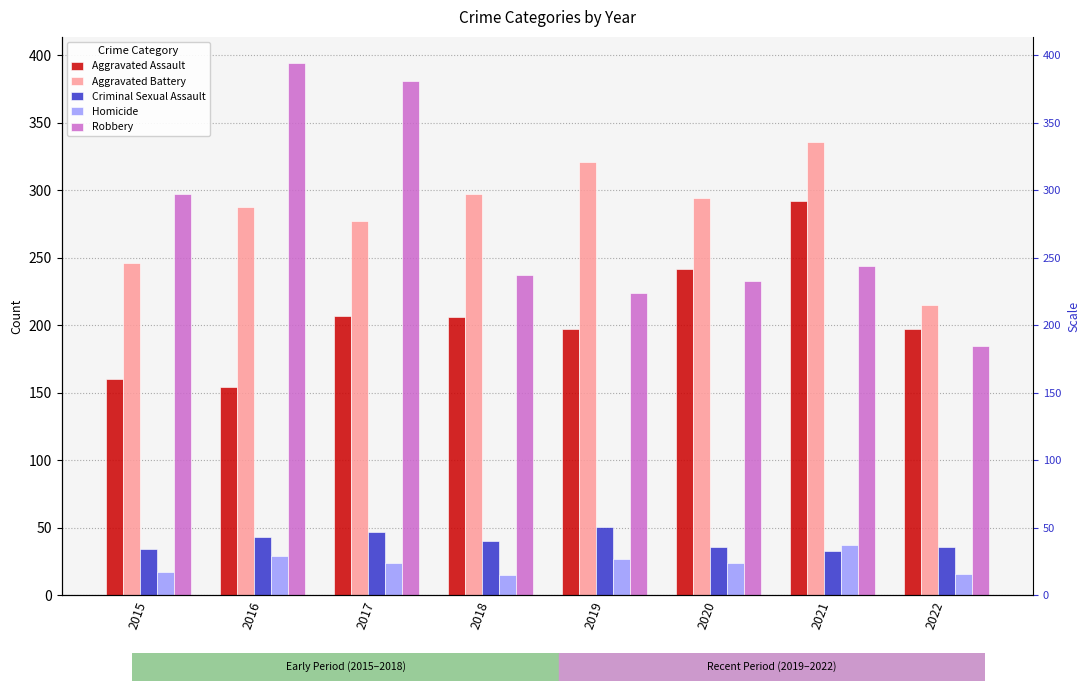

At 2018, list the series in order from largest to smallest.

Aggravated Battery, Robbery, Aggravated Assault, Criminal Sexual Assault, Homicide